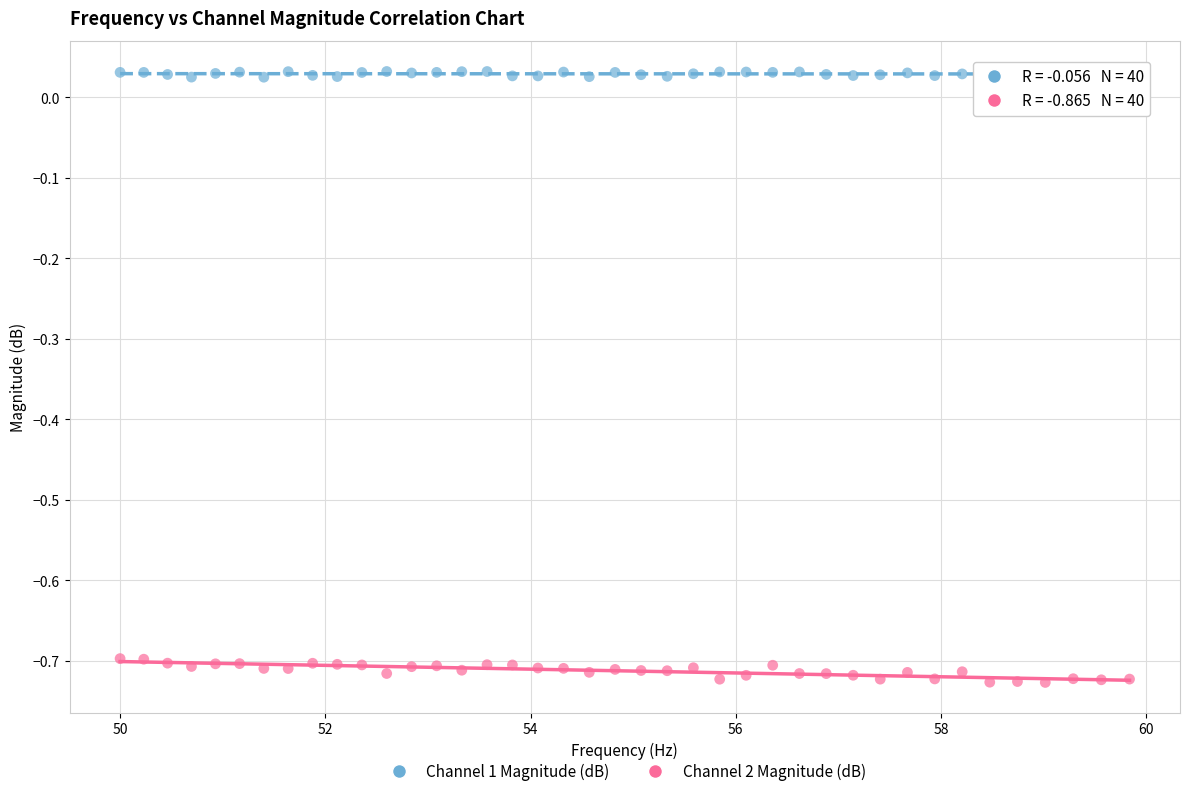

Which series has the largest Y range (max minus min)?

Channel 2 Magnitude (dB)